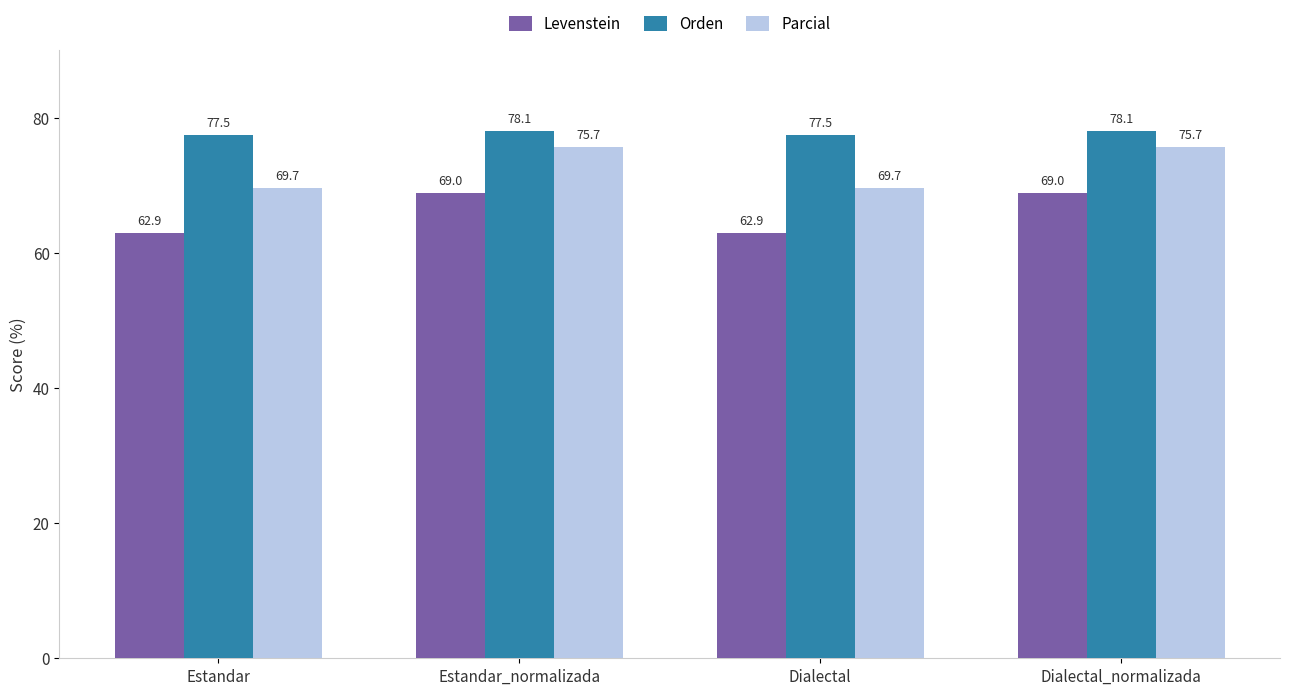

The value of Levenstein at Estandar is 62.9. True or false?

True